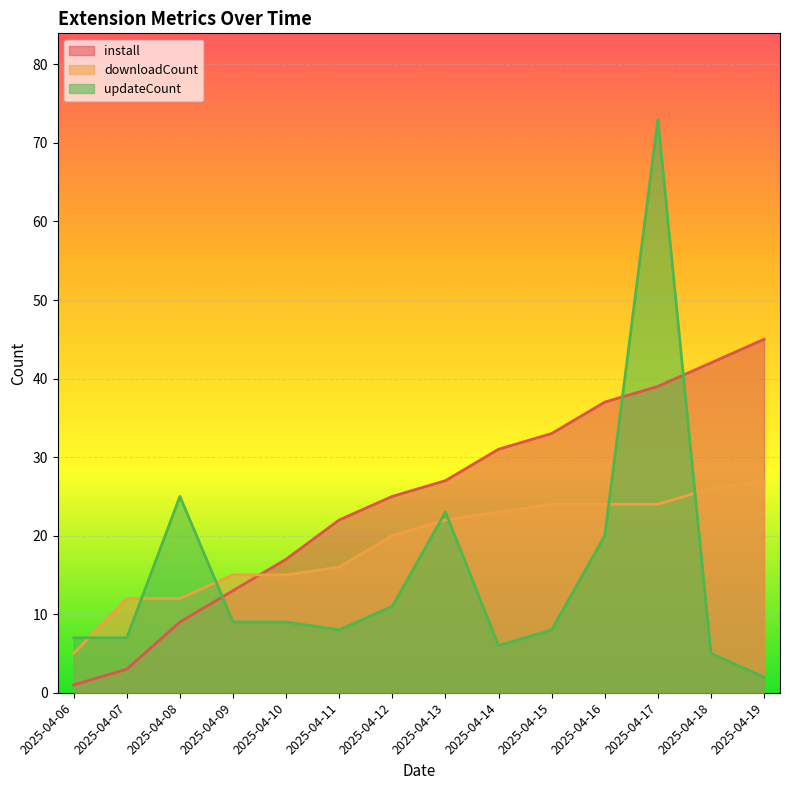

What are all the series names shown in the legend?

install, downloadCount, updateCount